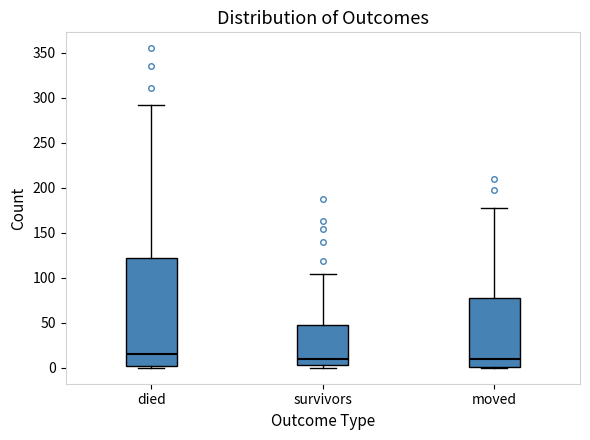

Reading left to right, read every box against the y-axis: the position of its median line, the range the box covers, and the ends of its whiskers. The values are not printed on the chart, so give them approximately, as read against the axis.

died: median 15, box 0 to 120, whiskers 0 to 290
survivors: median 10, box 5 to 50, whiskers 0 to 105
moved: median 10, box 0 to 80, whiskers 0 to 175